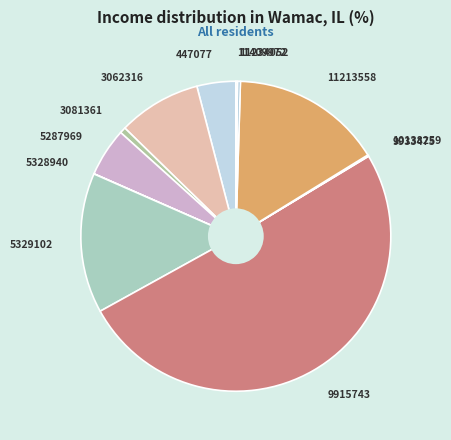

Which slice is the largest?

9915743